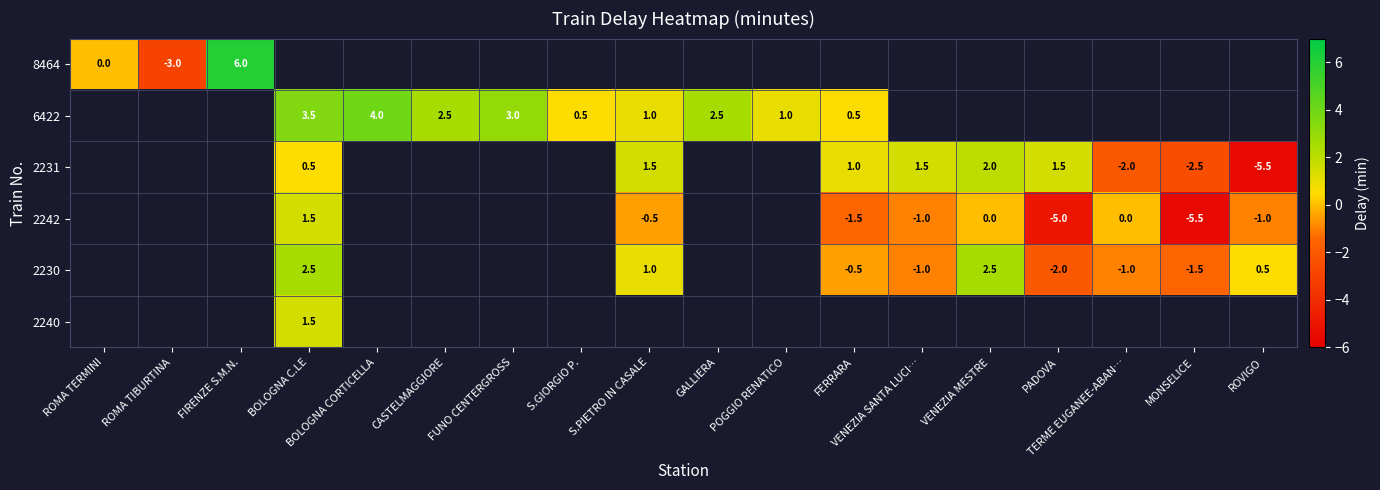

Count the number of categories in the chart.

18